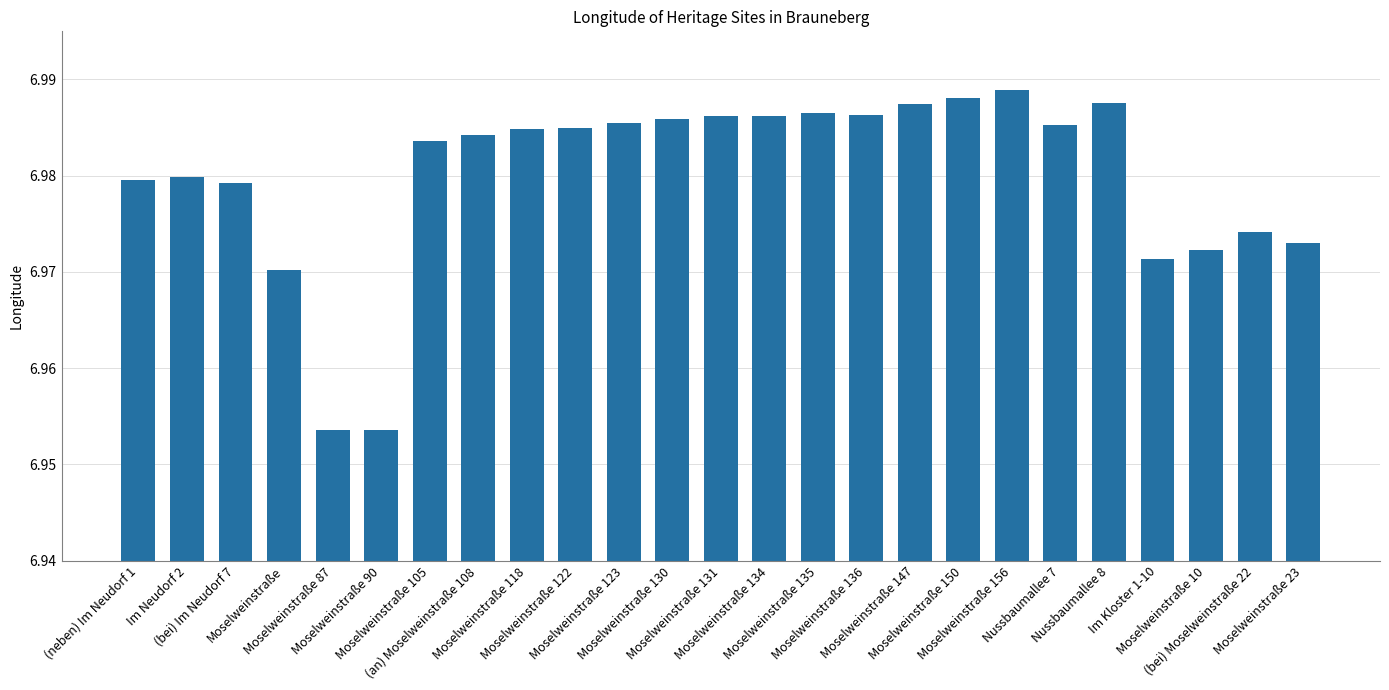

How many values are between 6 and 7?

25